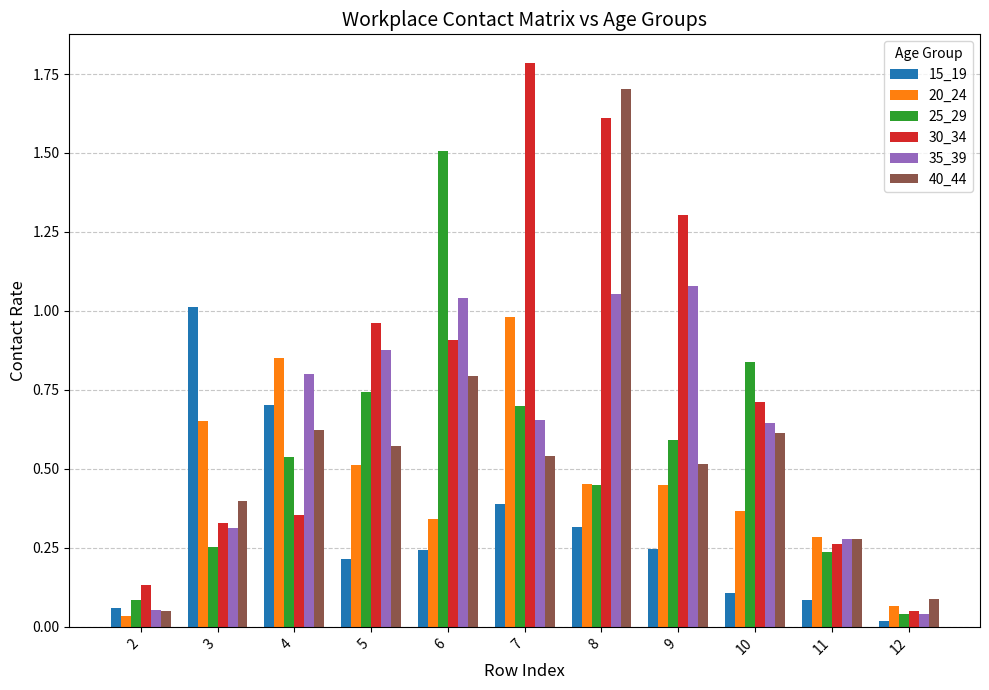

Rank the series by their maximum value, from lowest to highest.

20_24, 15_19, 35_39, 25_29, 40_44, 30_34